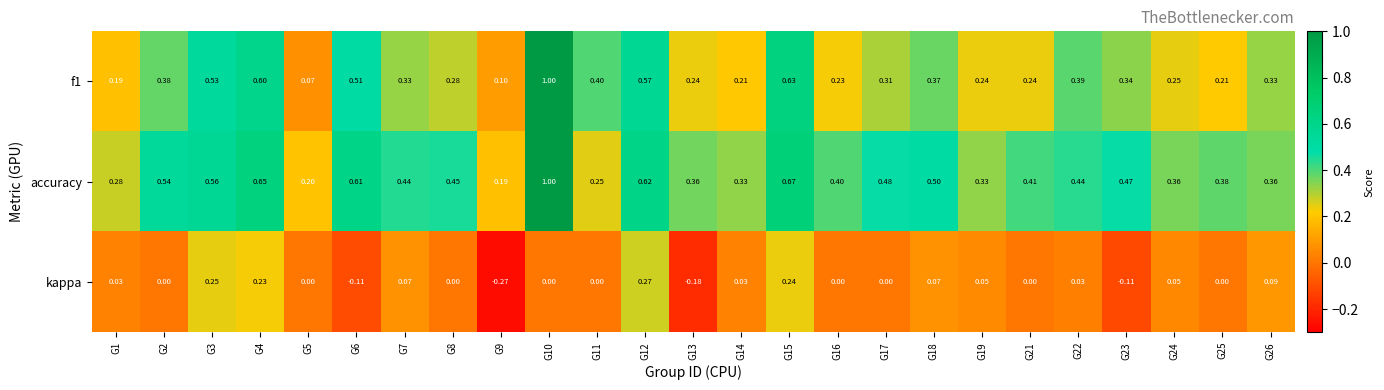

Rank the series by their average value, from highest to lowest.

accuracy, f1, kappa